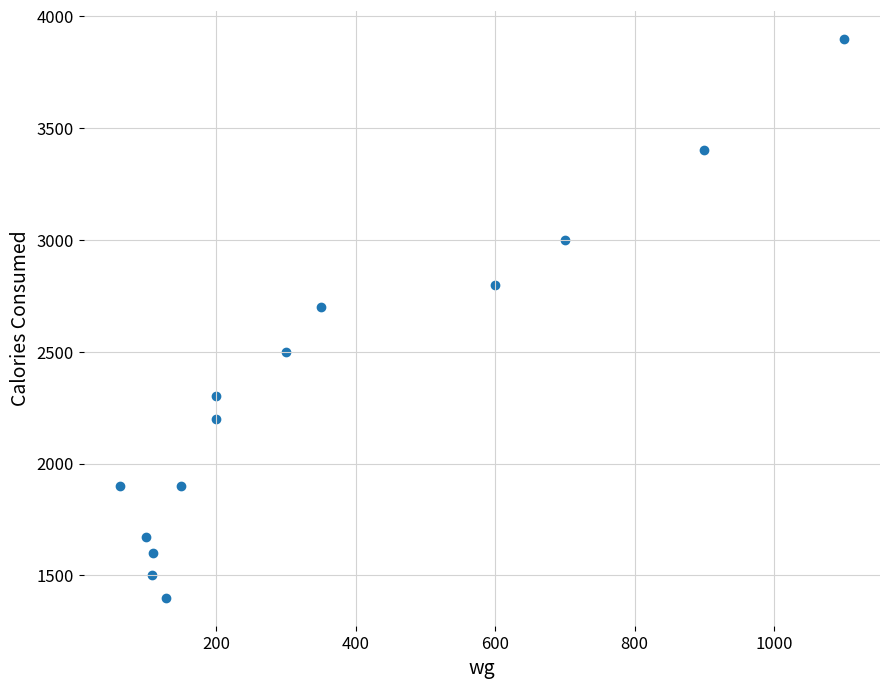

What Y value in the scatter plot is closest to 2650?

2700